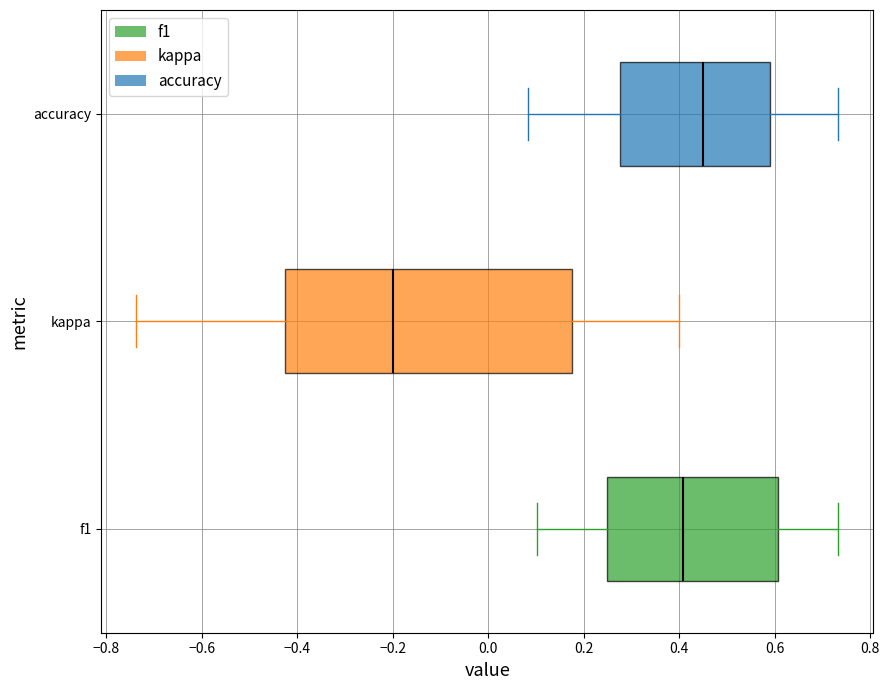

Reading bottom to top, read every box against the x-axis: the position of its median line, the range the box covers, and the ends of its whiskers. The values are not printed on the chart, so give them approximately, as read against the axis.

f1: median 0.40, box 0.24 to 0.60, whiskers 0.10 to 0.74
kappa: median -0.20, box -0.42 to 0.18, whiskers -0.74 to 0.40
accuracy: median 0.46, box 0.28 to 0.60, whiskers 0.08 to 0.74